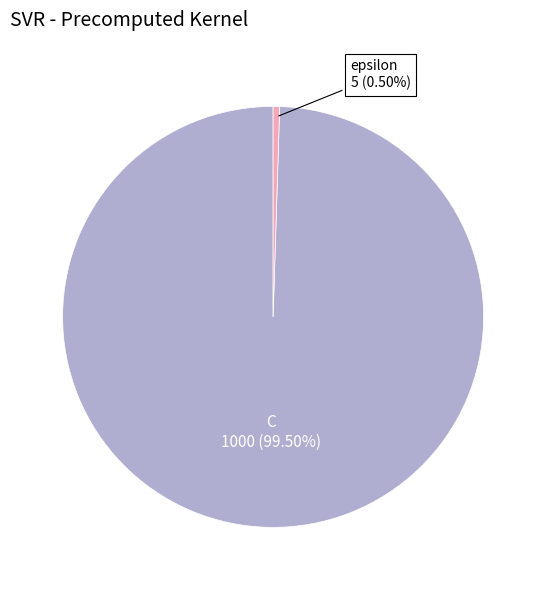

Is there a majority slice in this chart?

Yes